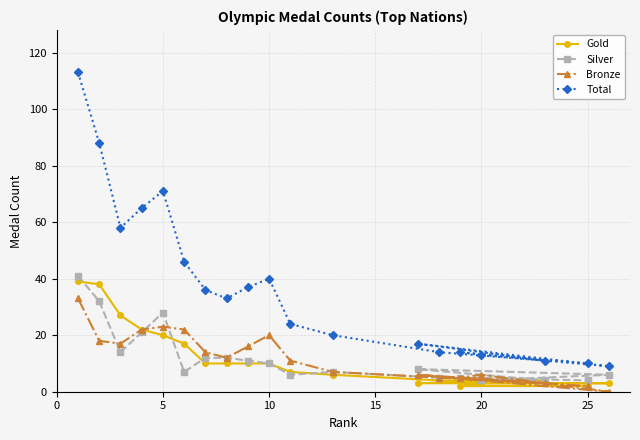

True or false: Gold has a value of 30 at 20.

False